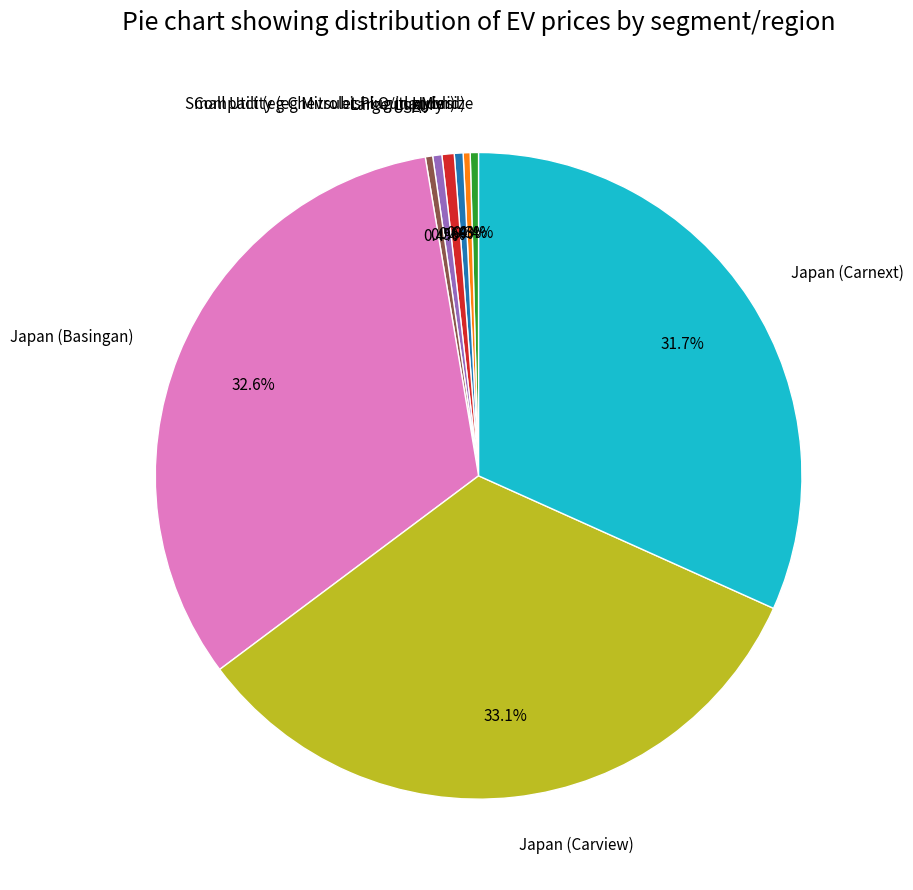

Does Japan (Carview) account for over 50% of the chart?

No